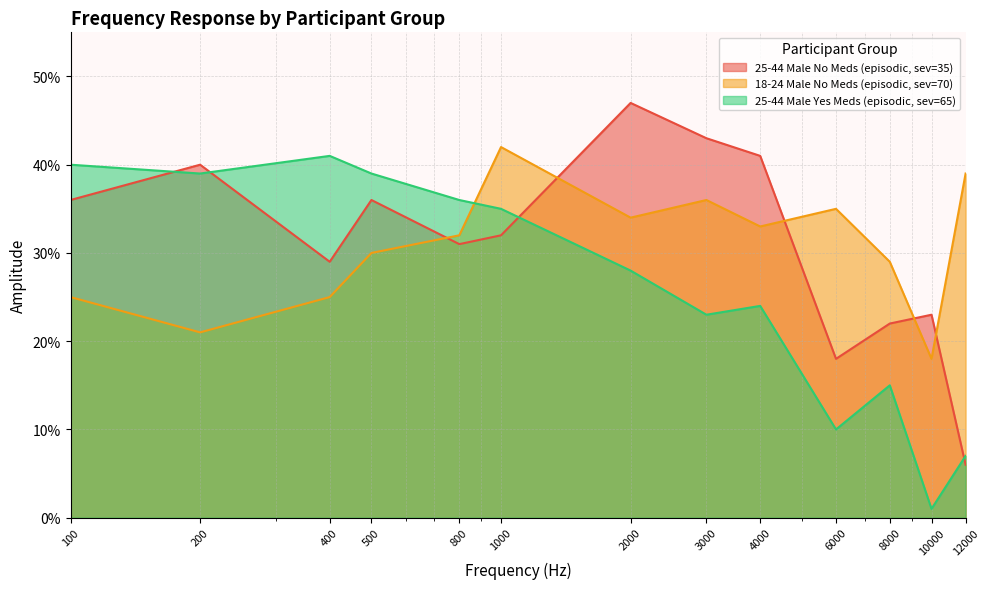

In 25-44 Male Yes Meds (episodic, sev=65), how many points are lower than both neighbors (excluding endpoints)?

4